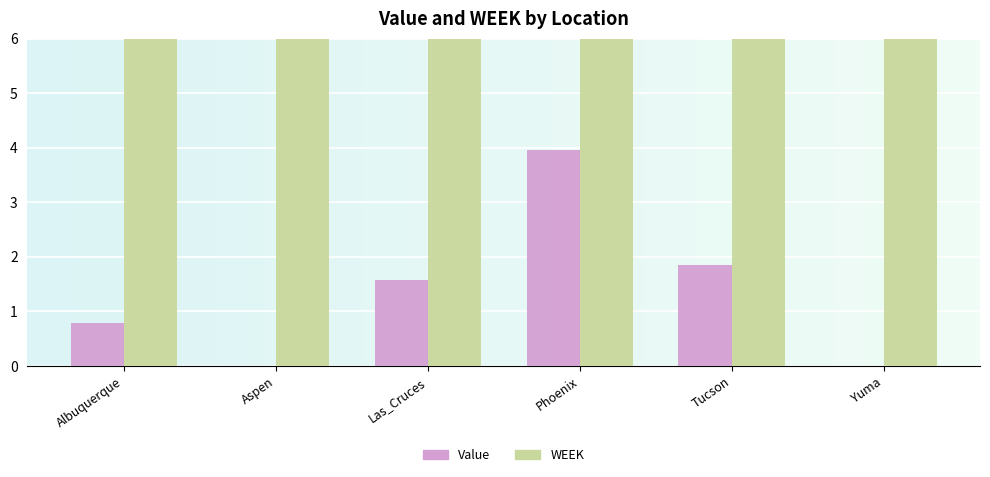

What is the label of the 1st bar from the right?

Yuma